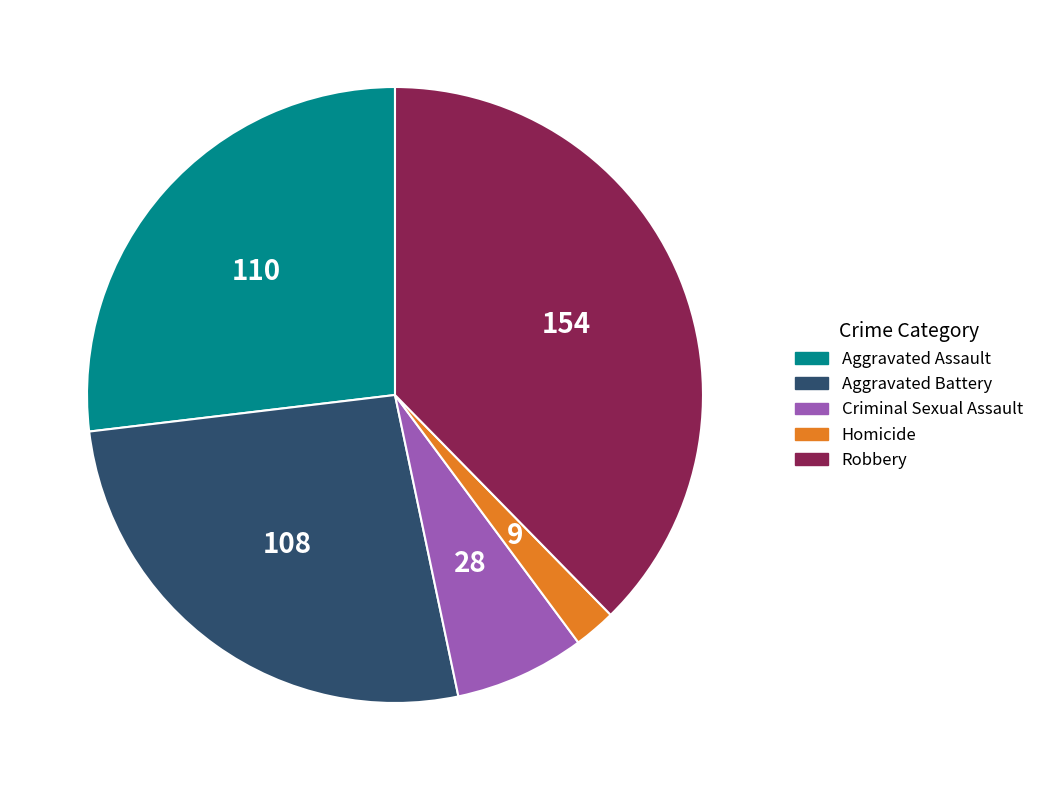

Do Robbery and Criminal Sexual Assault together represent more than half of the pie?

No